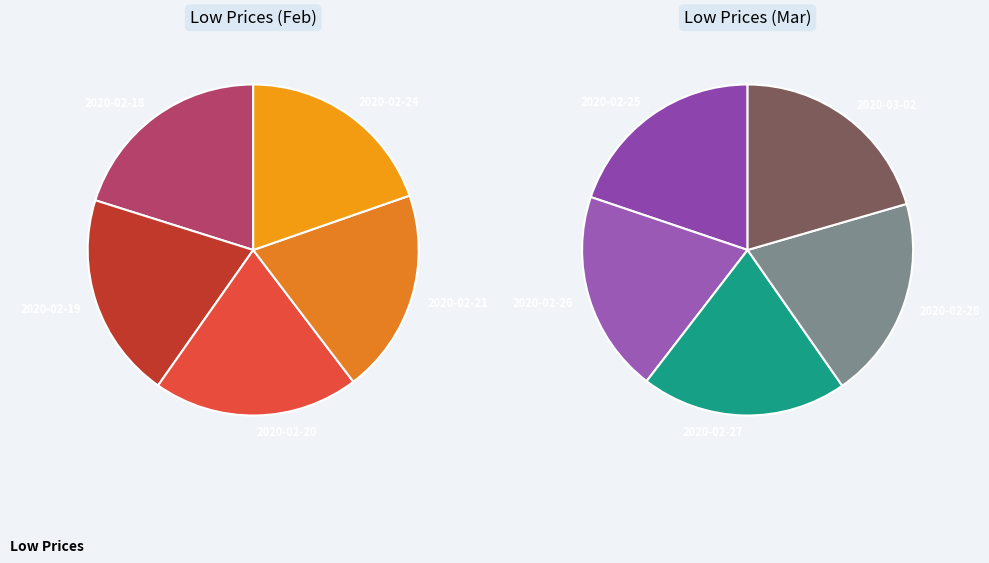

Does 2020-03-02 account for over 50% of the chart?

No